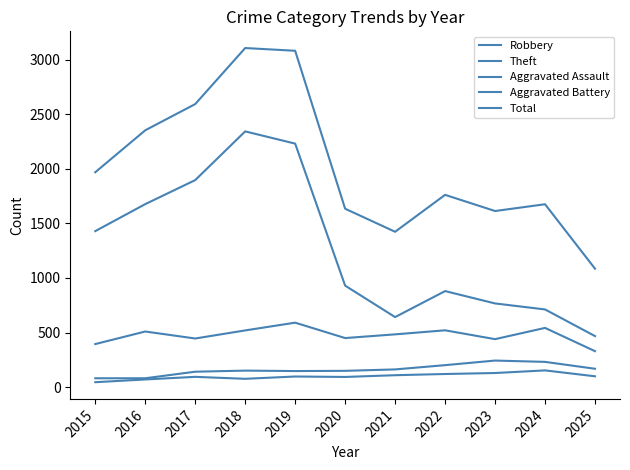

At which label does Robbery first exceed 484?

2016